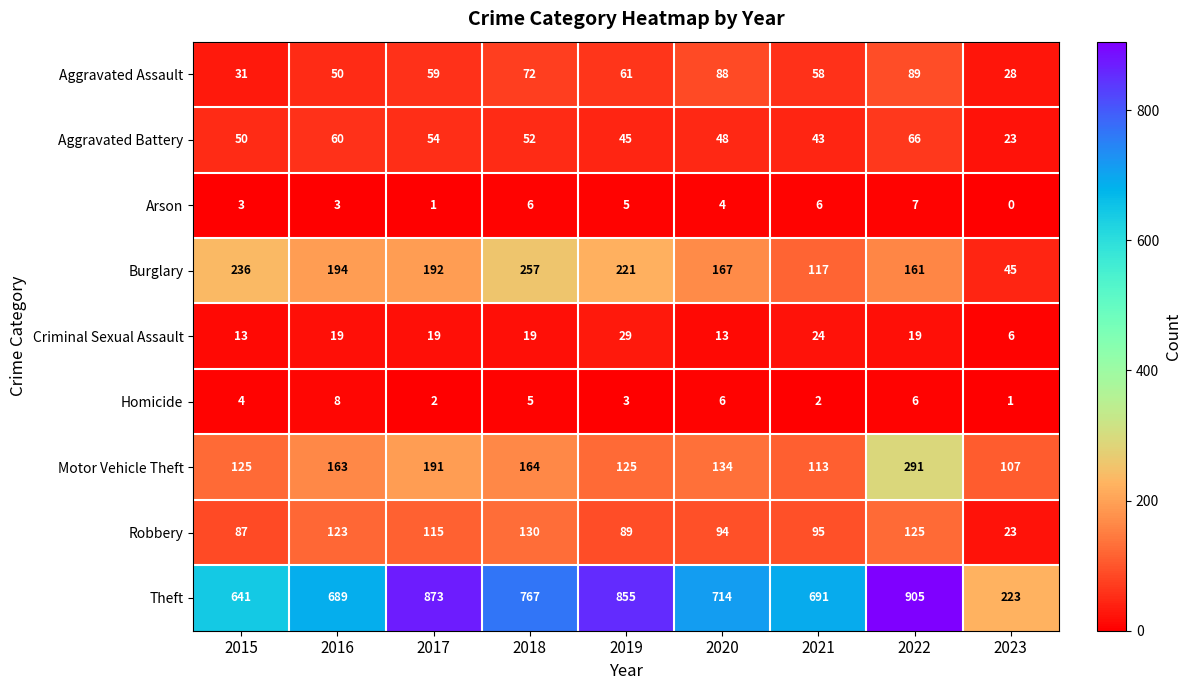

At which label does Arson first exceed 4?

2018